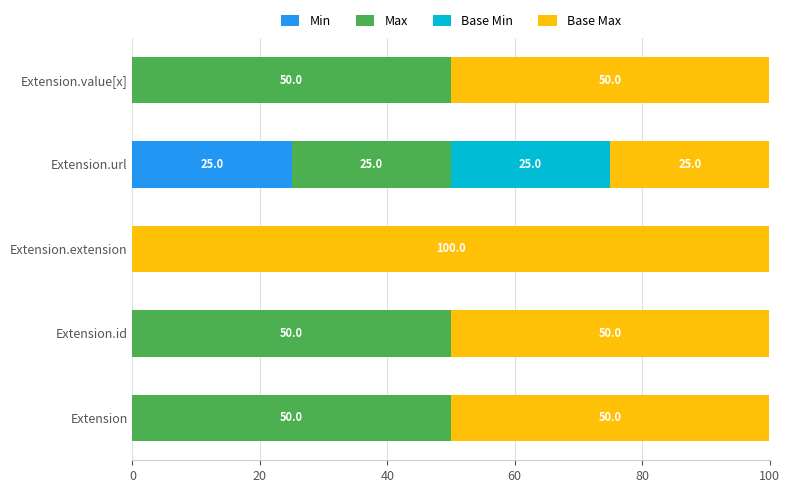

Is it true that Min equals 0 at Extension.extension?

True